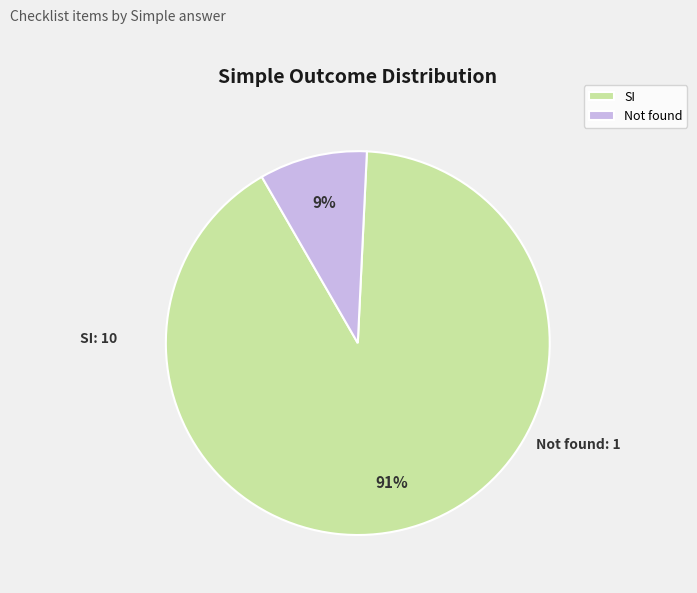

Is there a majority slice in this chart?

Yes